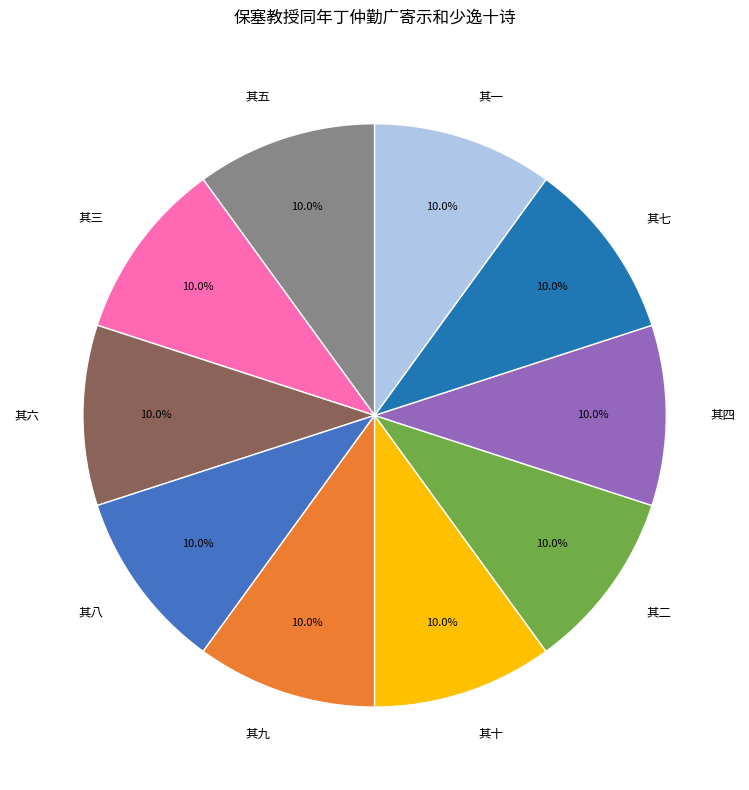

The 其五 slice represents 1% of the pie. True or false?

False